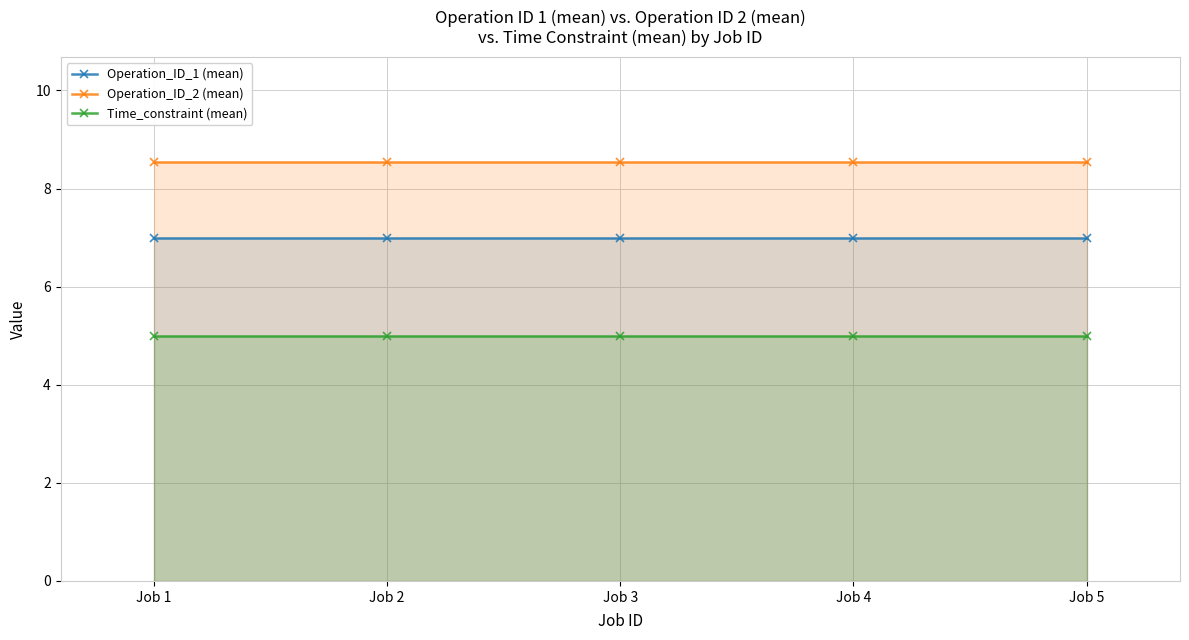

True or false: Operation_ID_1 (mean) and Time_constraint (mean) cross at least once.

False